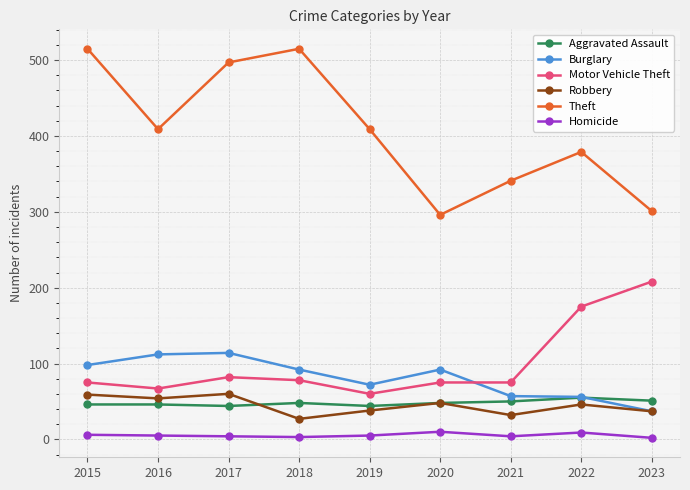

The value of Aggravated Assault at 2022 is 55. True or false?

True